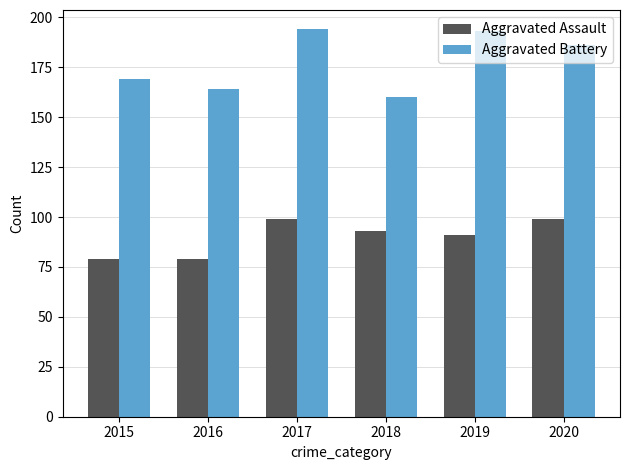

What is the difference between the second highest and second lowest values in the Aggravated Assault series?

20